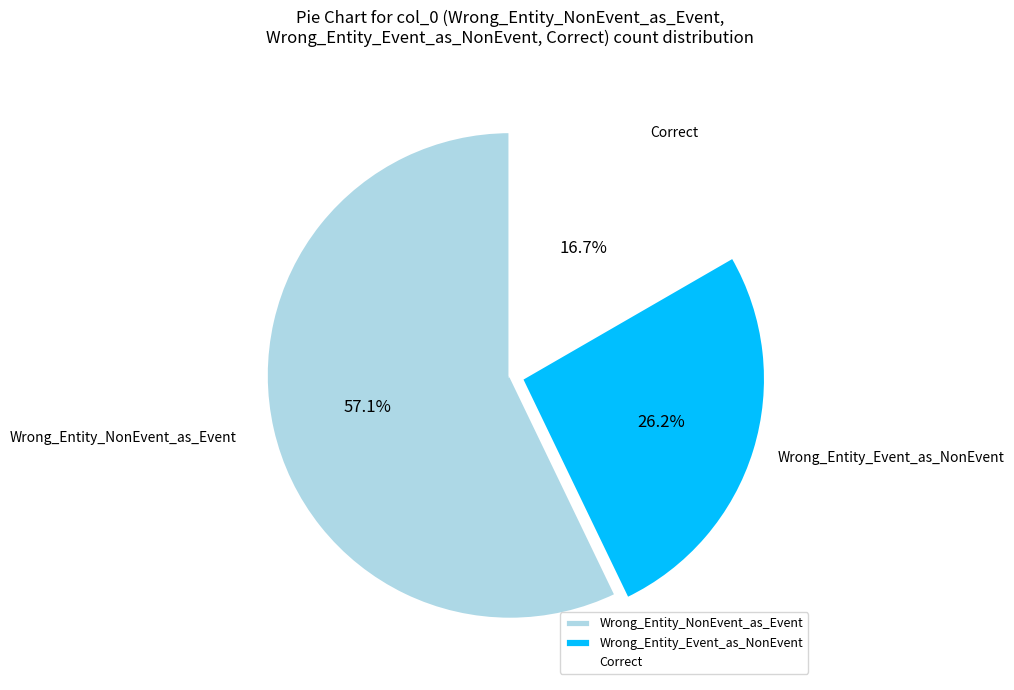

The Wrong_Entity_Event_as_NonEvent slice represents 26% of the pie. True or false?

True